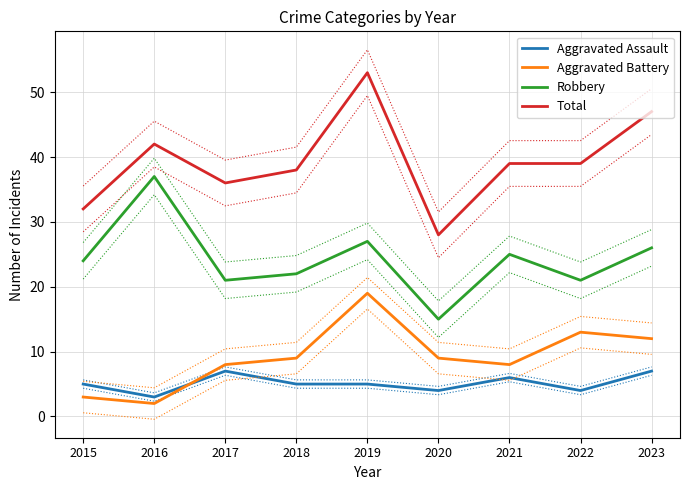

Which has a higher value, 2020 or 2018?

2018